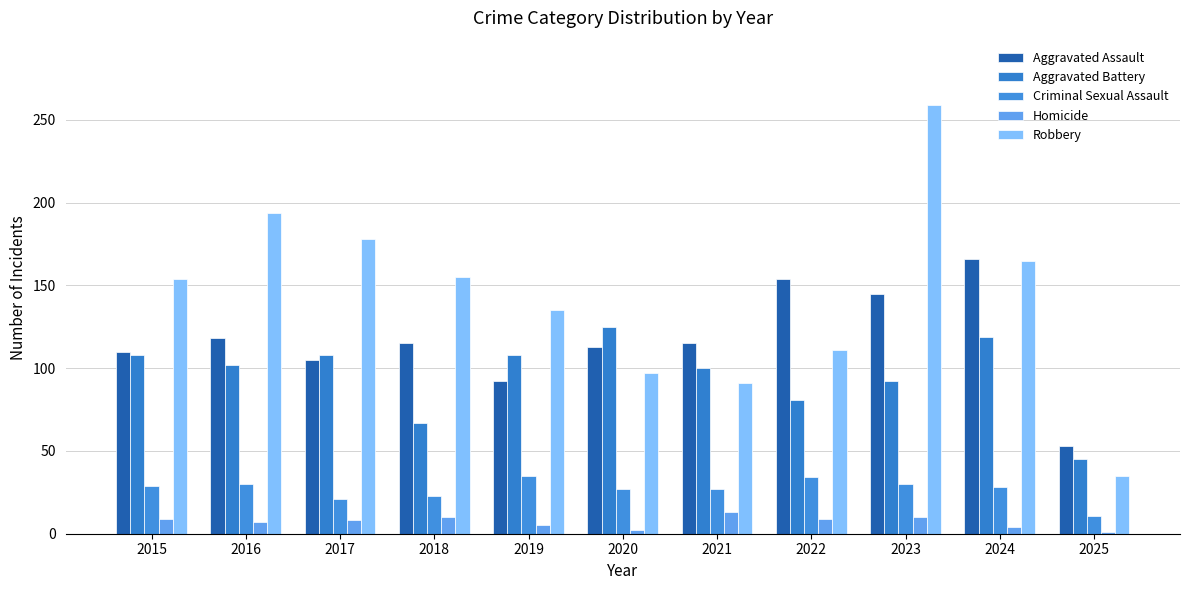

What is the difference between the highest and lowest values at 2022?

145